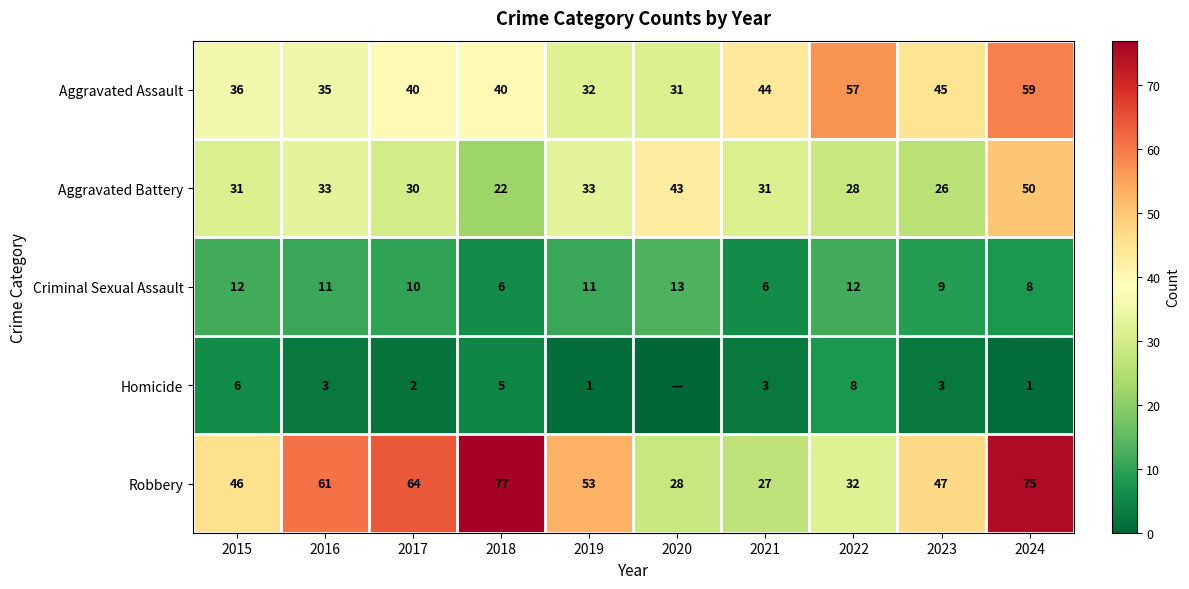

Is the value of Aggravated Battery at 2016 greater than the value of Homicide at 2023?

Yes